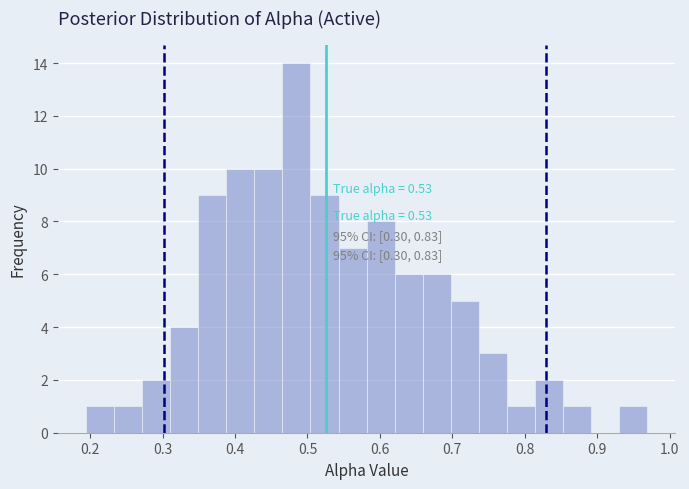

Read against the x-axis, roughly where is the centre of the tallest bar?

0.48